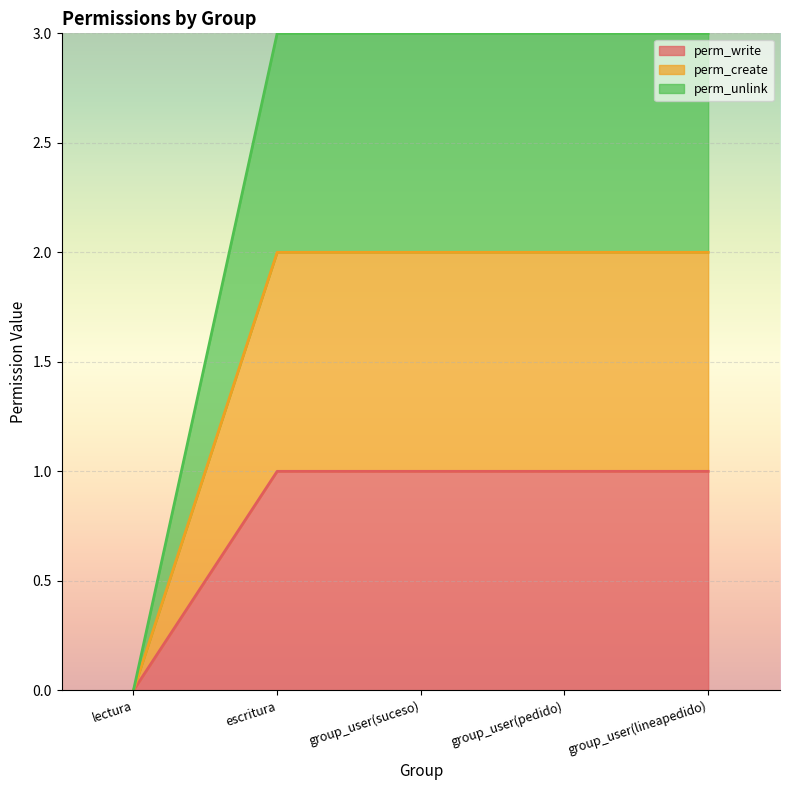

Count the number of data series in this chart.

3